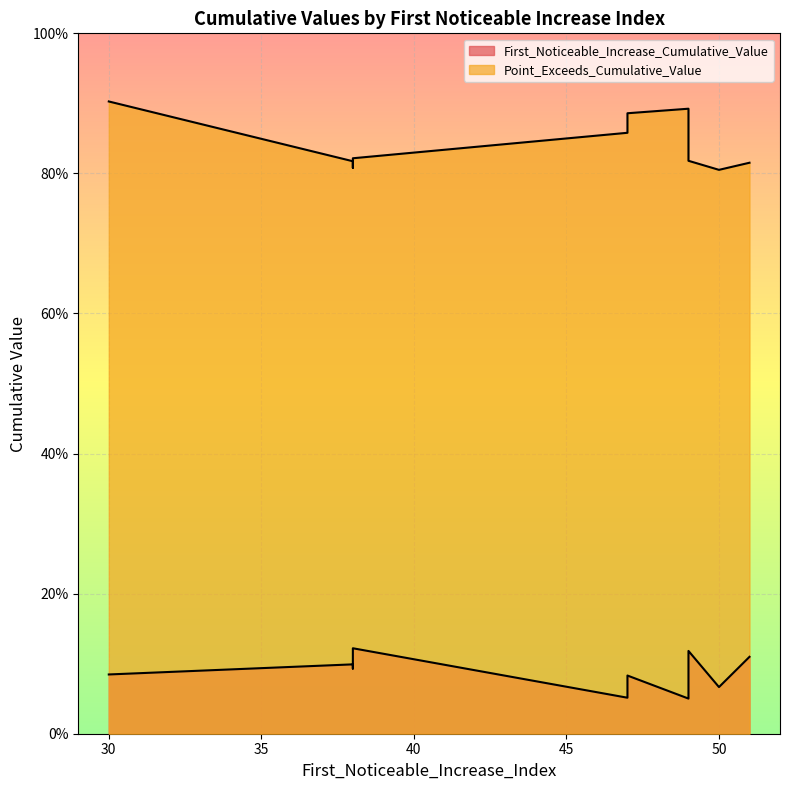

True or false: Point_Exceeds_Cumulative_Value and First_Noticeable_Increase_Cumulative_Value intersect in this chart.

False